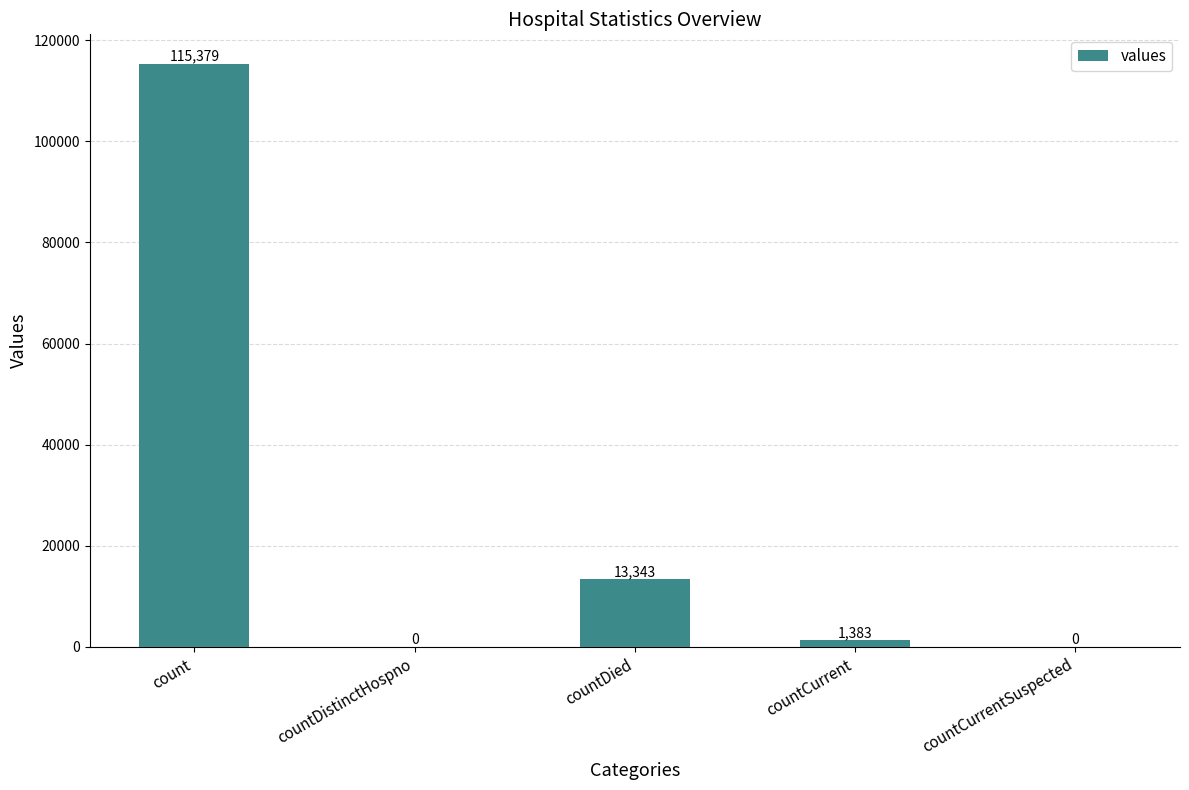

What is the greatest value displayed?

115379